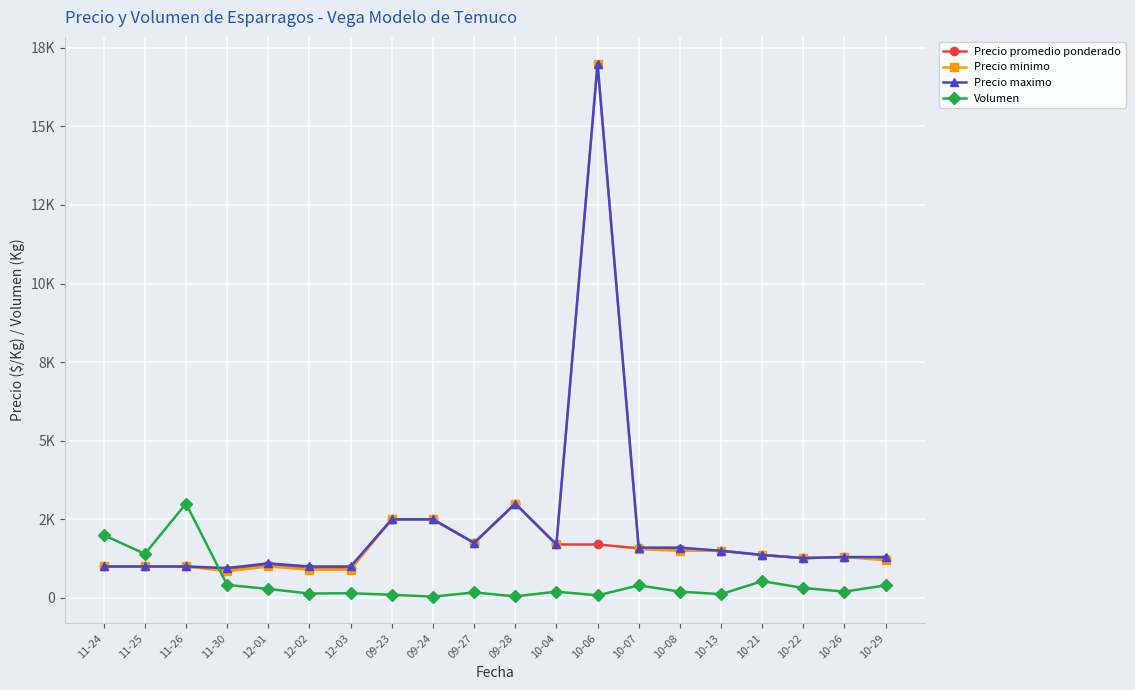

What position from the left is 09-28?

11